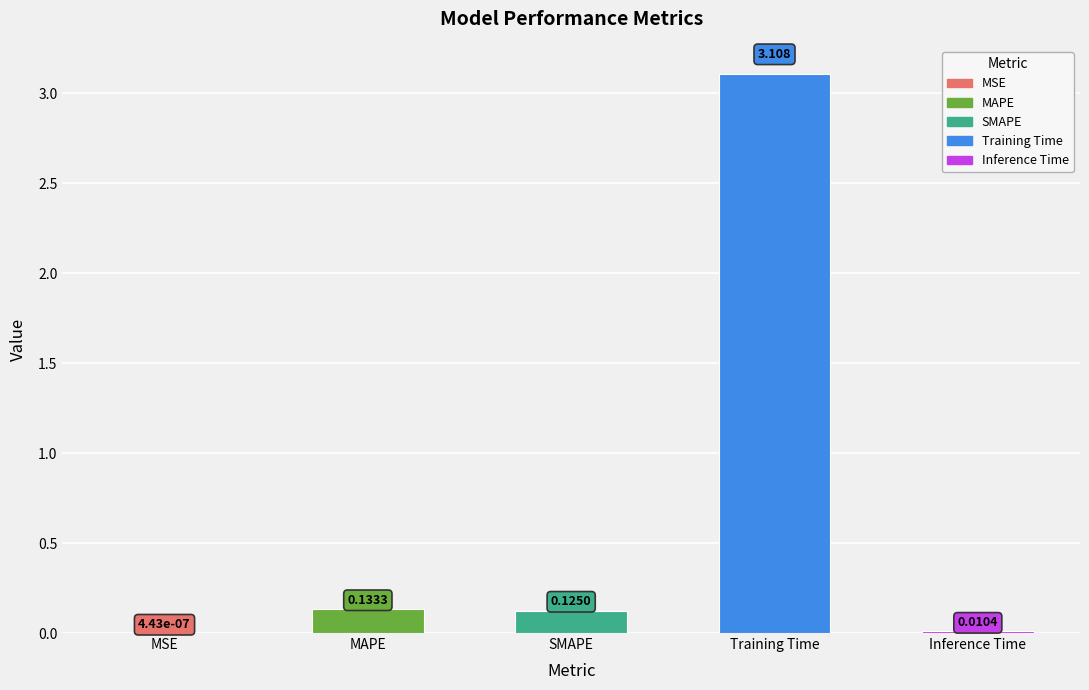

Which has a higher value, Training Time or SMAPE?

Training Time